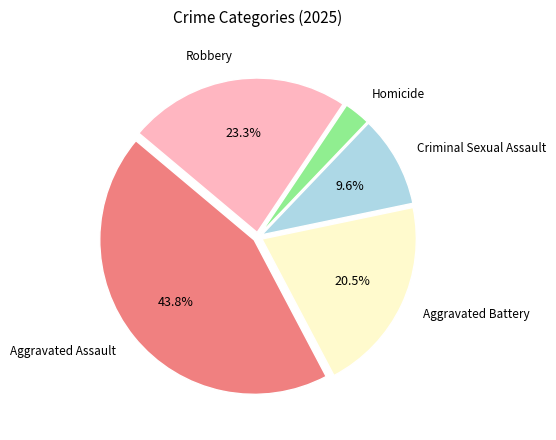

Which slice is the largest?

Aggravated Assault